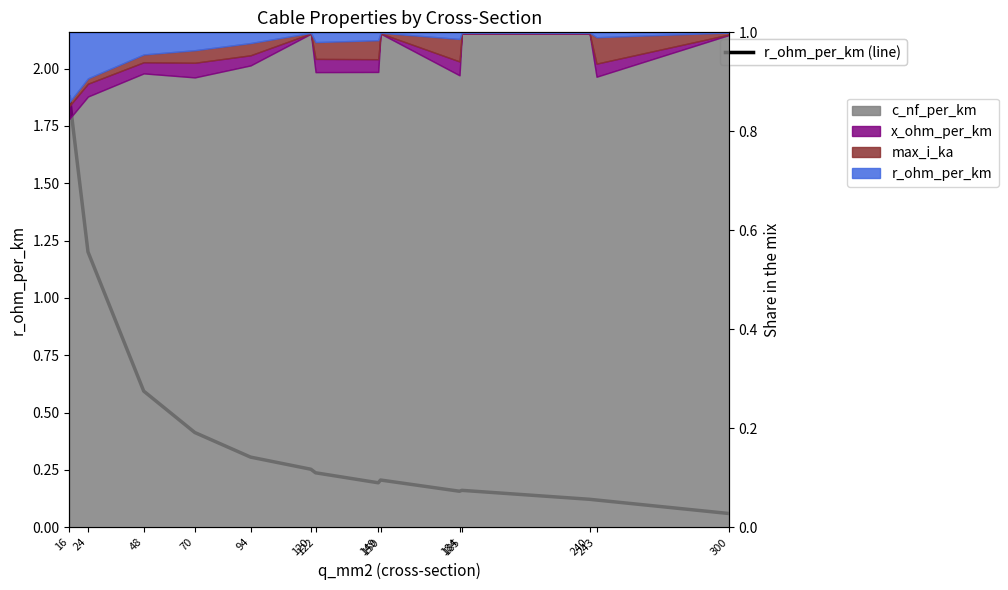

How many interior local valleys (lower than both neighbors) does the data have?

2